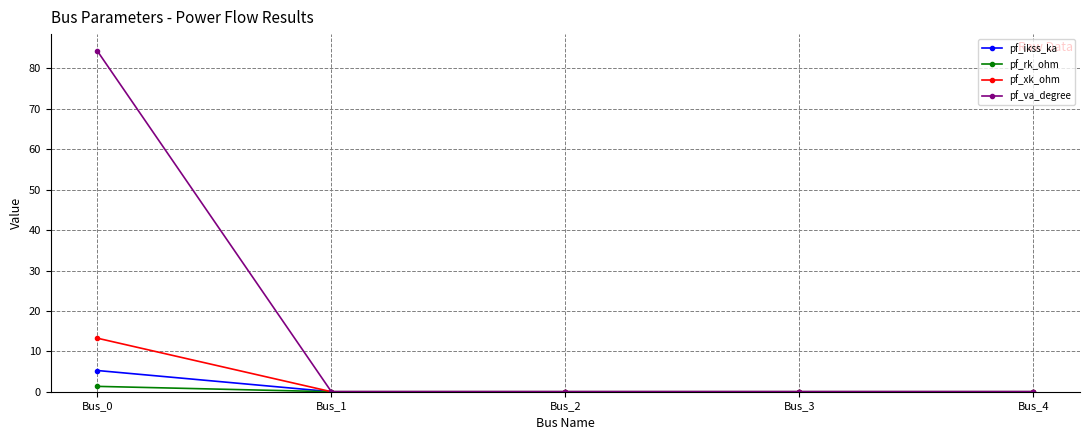

Which series changed the most between Bus_0 and Bus_1?

pf_va_degree